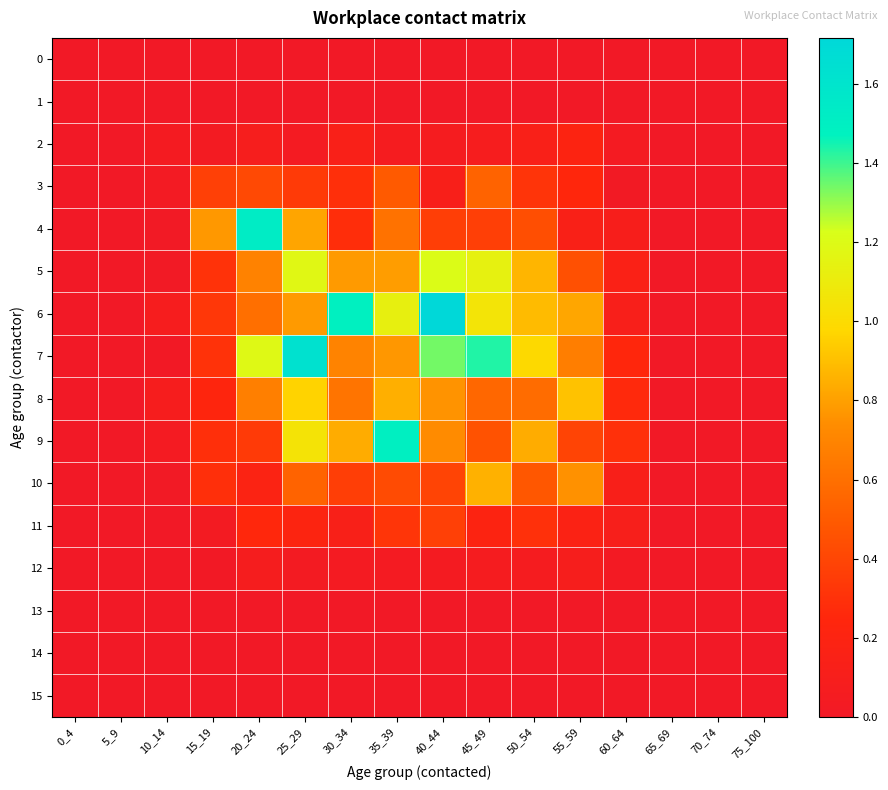

Which series has the largest range (max minus min)?

6